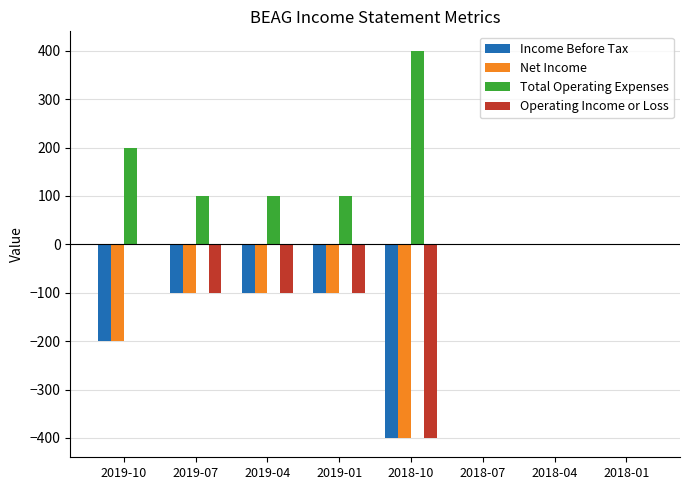

The value of Total Operating Expenses at 2019-01 is 41. True or false?

False